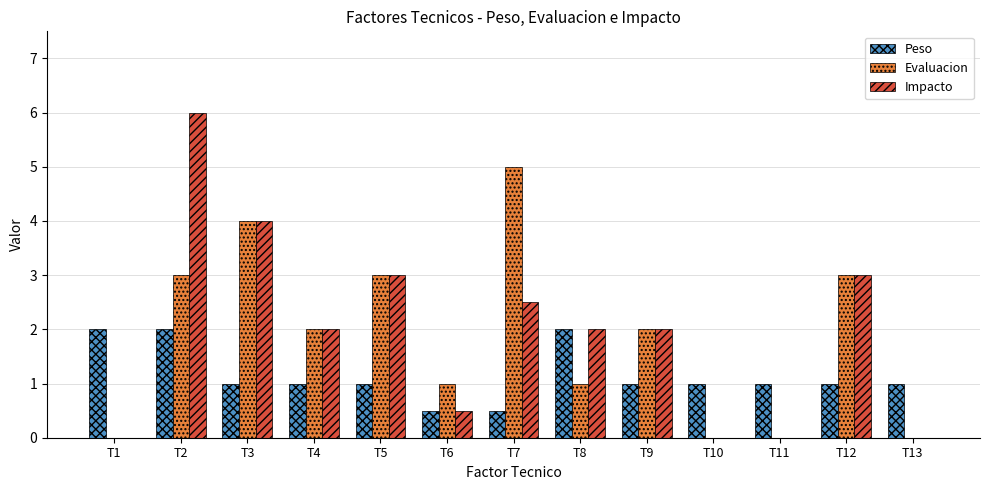

What is the average value of the Peso series?

1.2